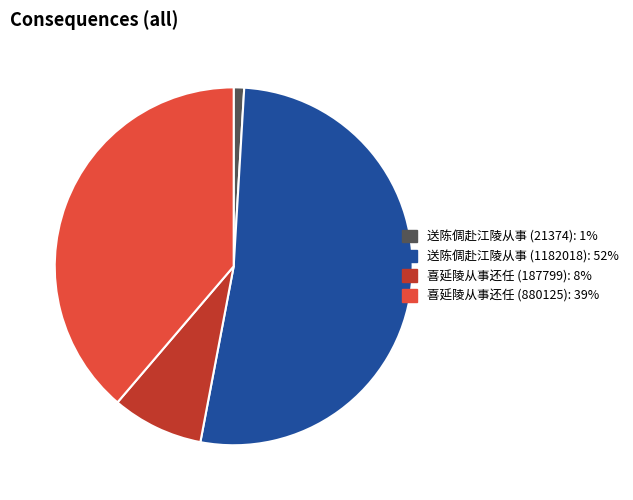

Rank the categories by value from highest to lowest.

送陈倜赴江陵从事 (1182018), 喜延陵从事还任 (880125), 喜延陵从事还任 (187799), 送陈倜赴江陵从事 (21374)